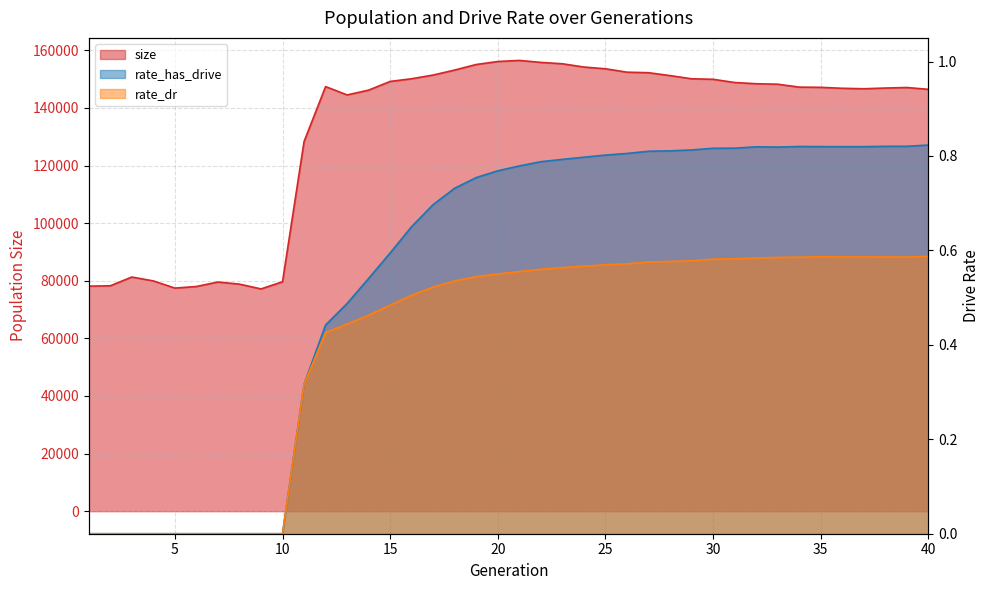

How many interior local peaks does the size series have?

5